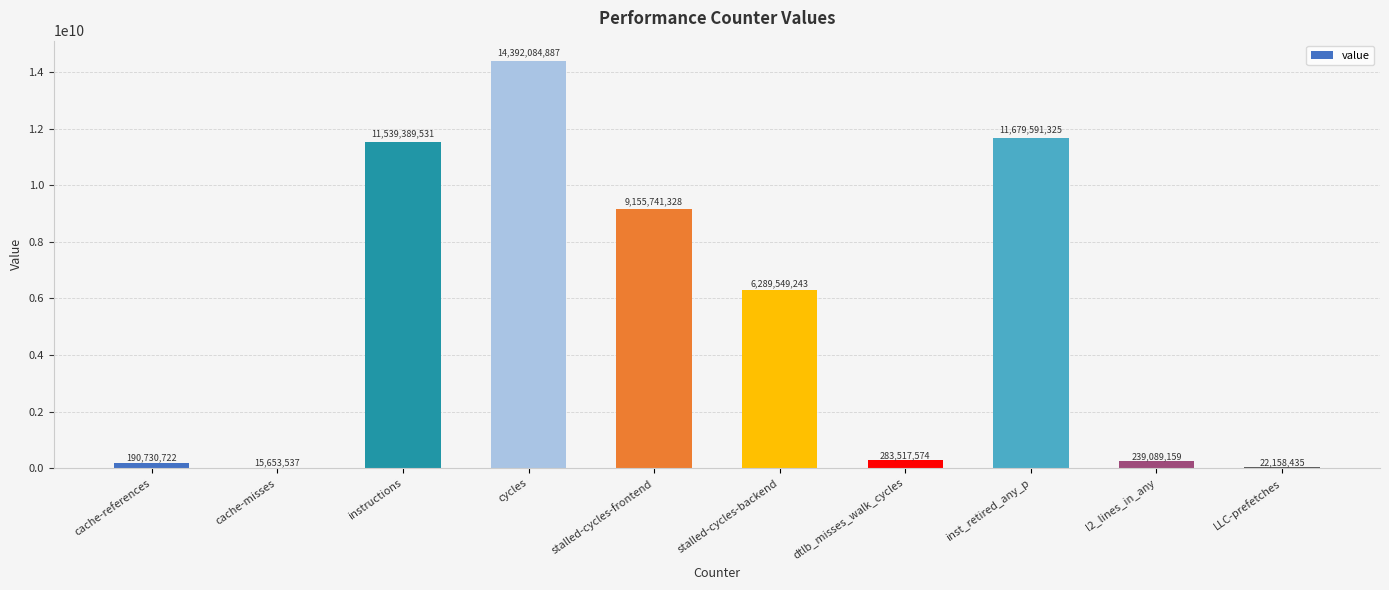

What is the change in value from cache-references to stalled-cycles-backend?

+6098818521